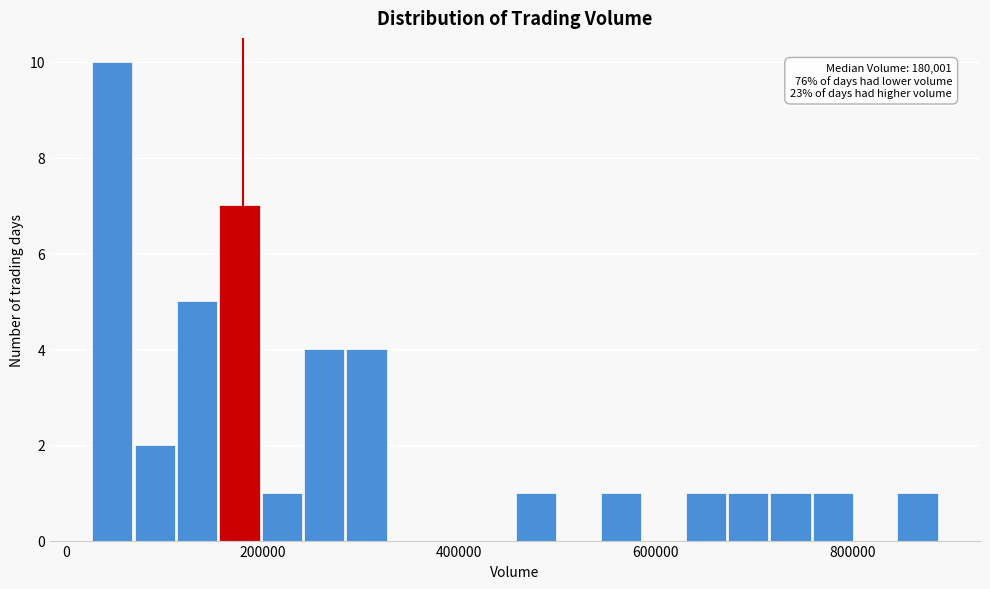

Read against the x-axis, roughly where is the centre of the tallest bar?

40000